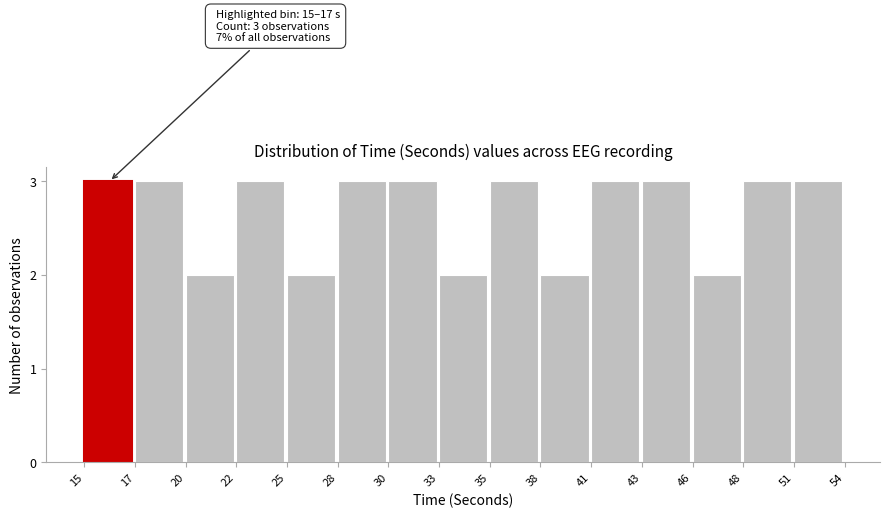

Reading right to left, list all the values displayed in this chart.

3	3	2	3	3	2	3	2	3	3	2	3	2	3	3